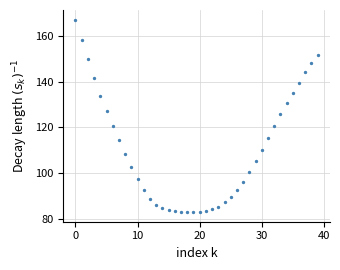

What is the range of Y values (max minus min)?

84.3